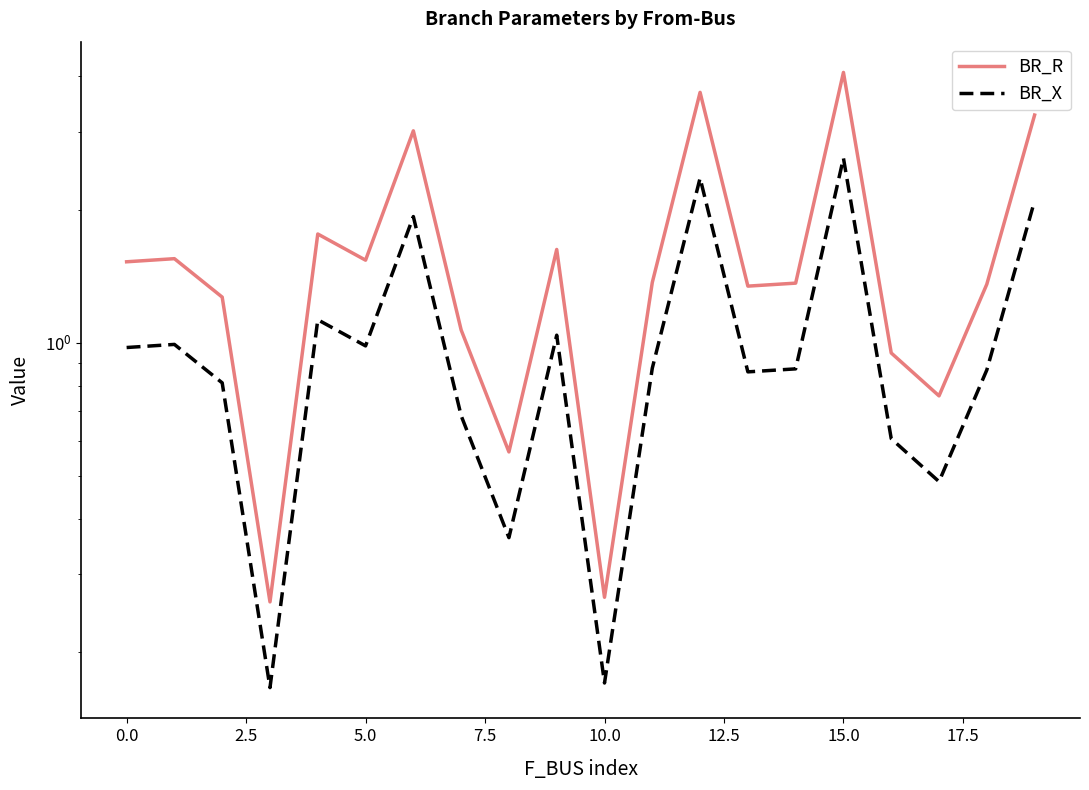

What is the value of the BR_X point at the 6th from the left?

1.0